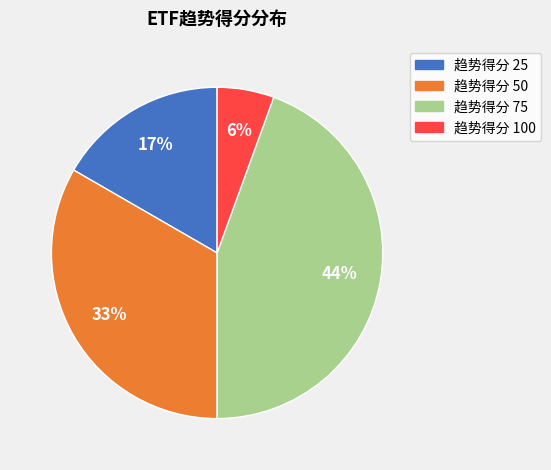

Is there a majority slice in this chart?

No